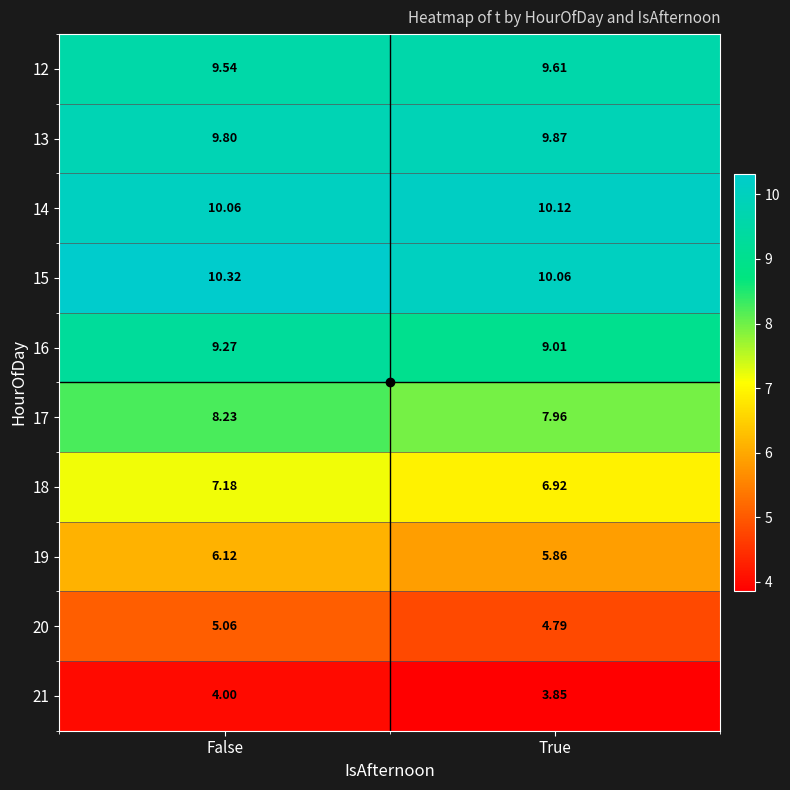

At which label does 18 first exceed 7?

False